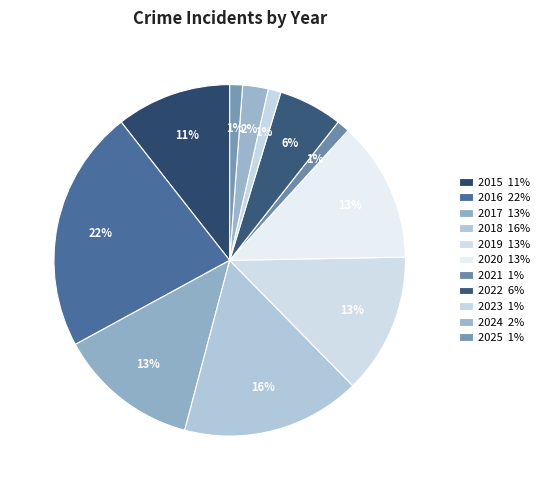

Which slice is the largest?

2016